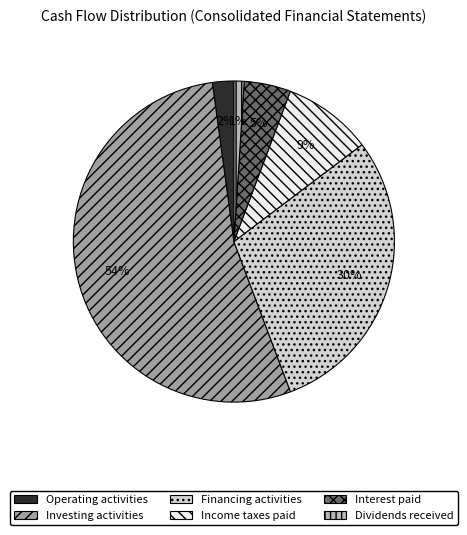

Which has a higher value, Financing activities or Investing activities?

Investing activities